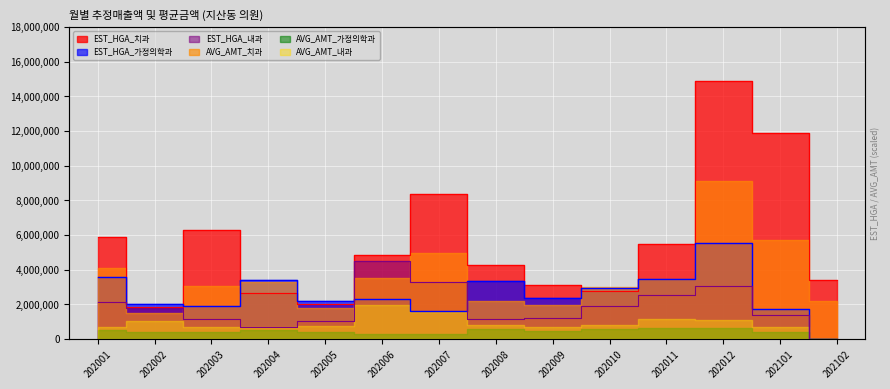

At 202102, list the series in order from largest to smallest.

EST_HGA_치과, EST_HGA_가정의학과, EST_HGA_내과